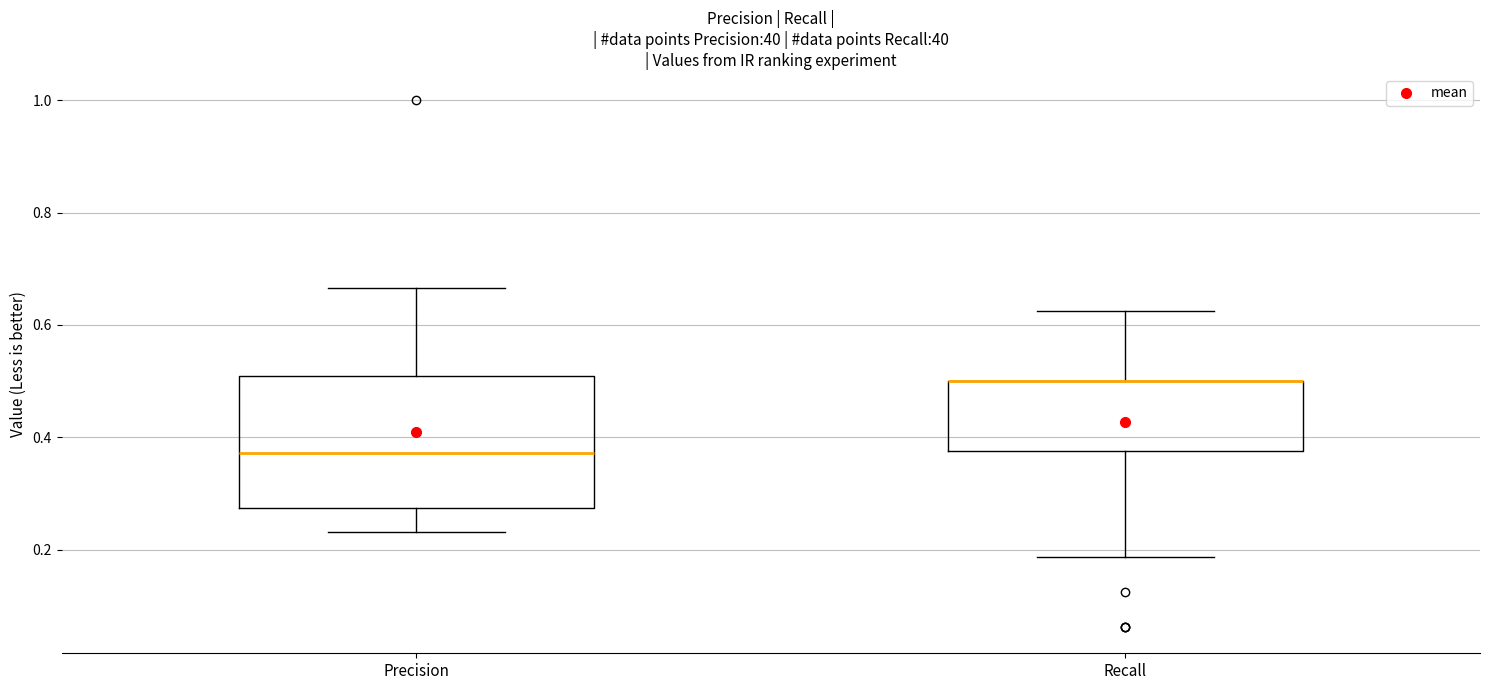

Which box is the tallest, from its lower edge to its upper edge?

Precision